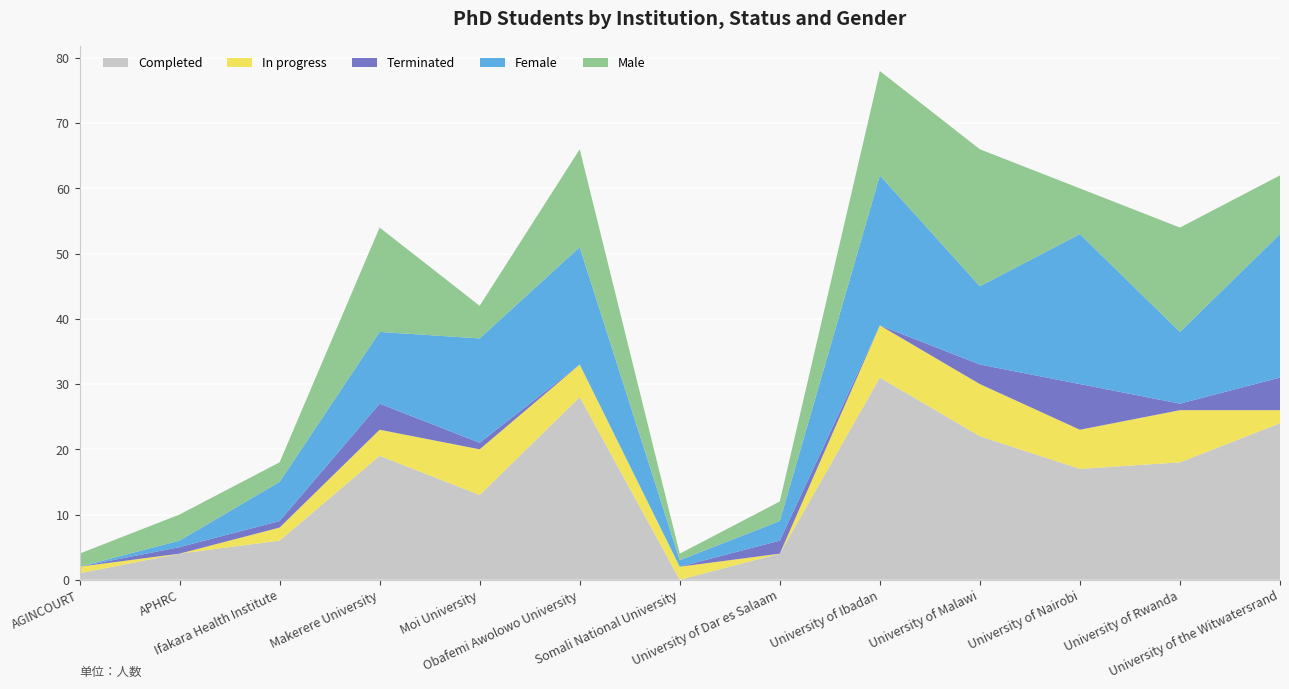

Reading left to right, what are all the values shown in this chart?

Completed: 1	4	6	19	13	28	0	4	31	22	17	18	24
In progress: 1	0	2	4	7	5	2	0	8	8	6	8	2
Terminated: 0	1	1	4	1	0	0	2	0	3	7	1	5
Female: 0	1	6	11	16	18	1	3	23	12	23	11	22
Male: 2	4	3	16	5	15	1	3	16	21	7	16	9